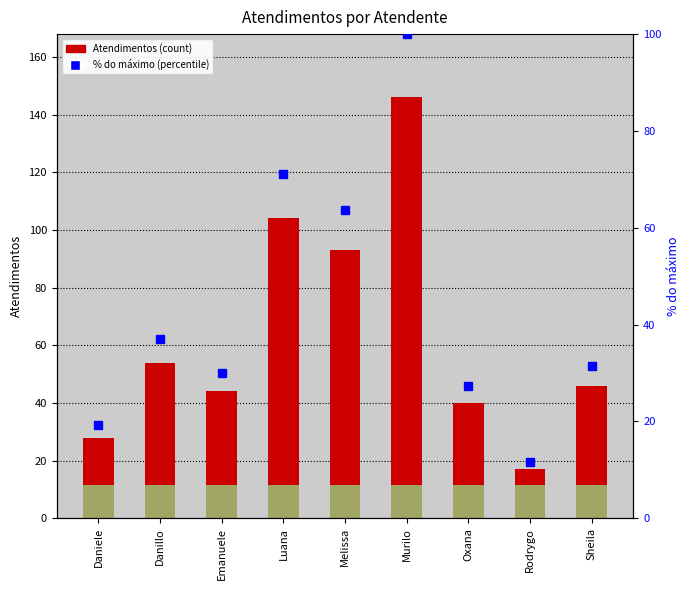

What is the difference between the highest and lowest values at Murilo?

46.0